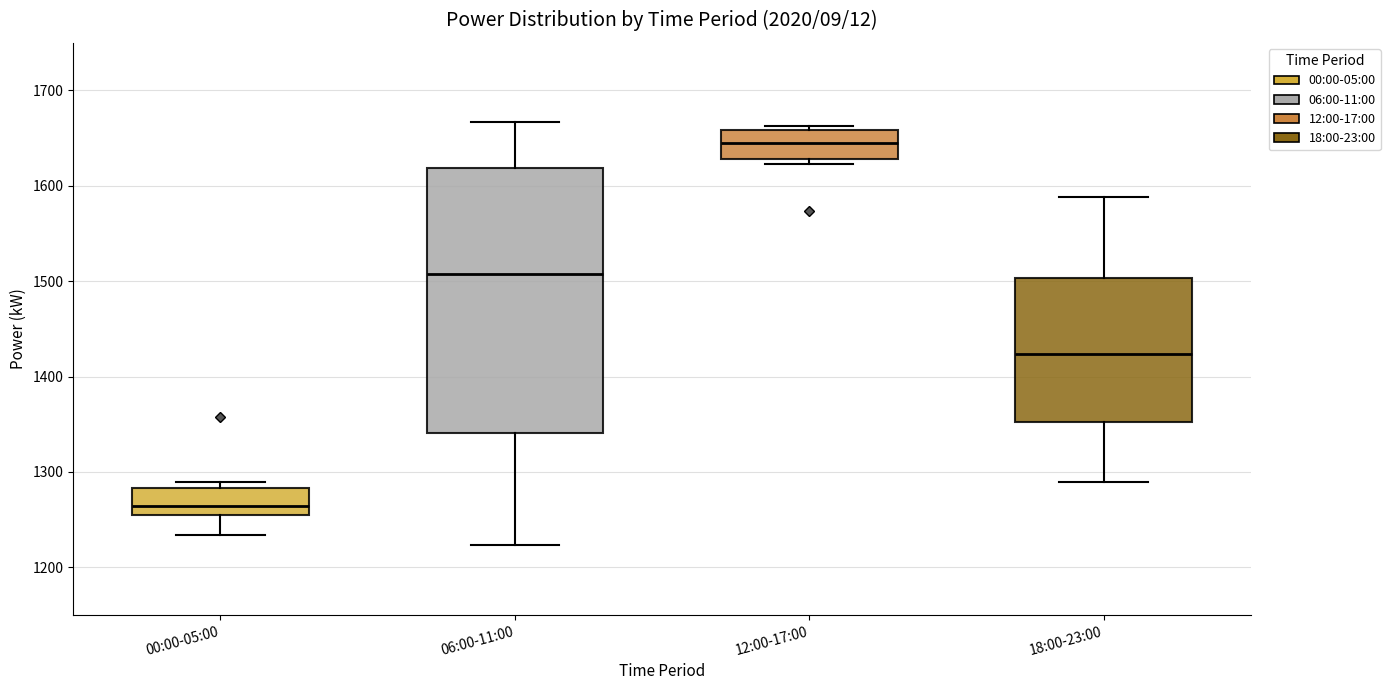

Which box has the highest median line?

12:00-17:00